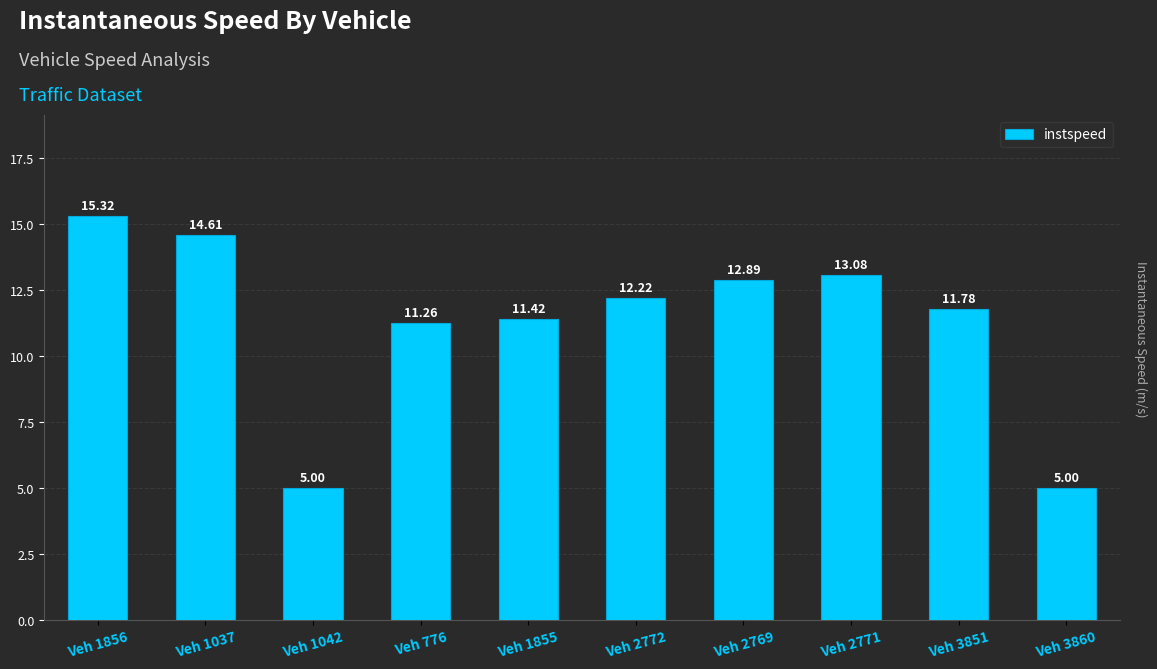

What position from the left is Veh 2769?

7